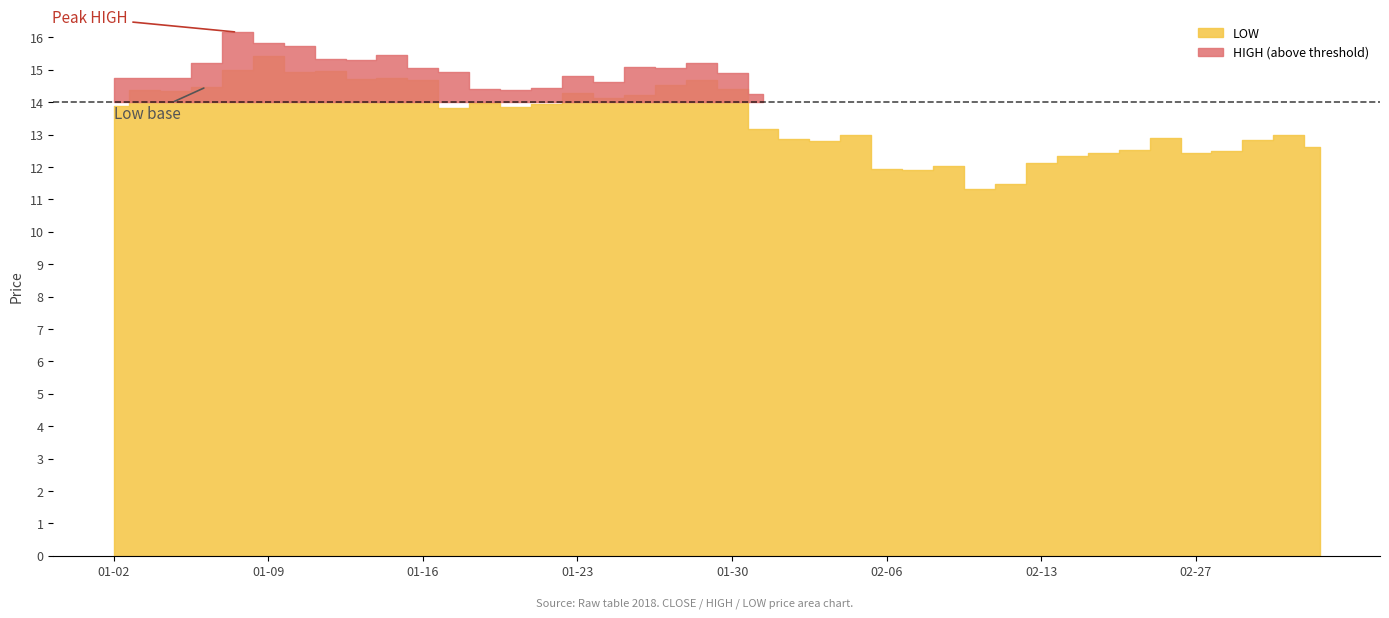

True or false: HIGH and CLOSE intersect in this chart.

False